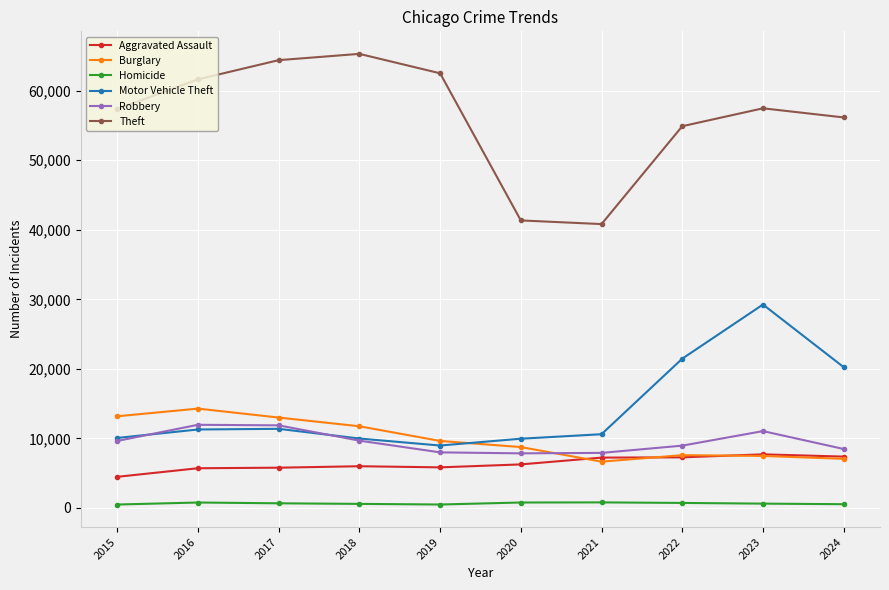

What is the sum of all Homicide values?

6527